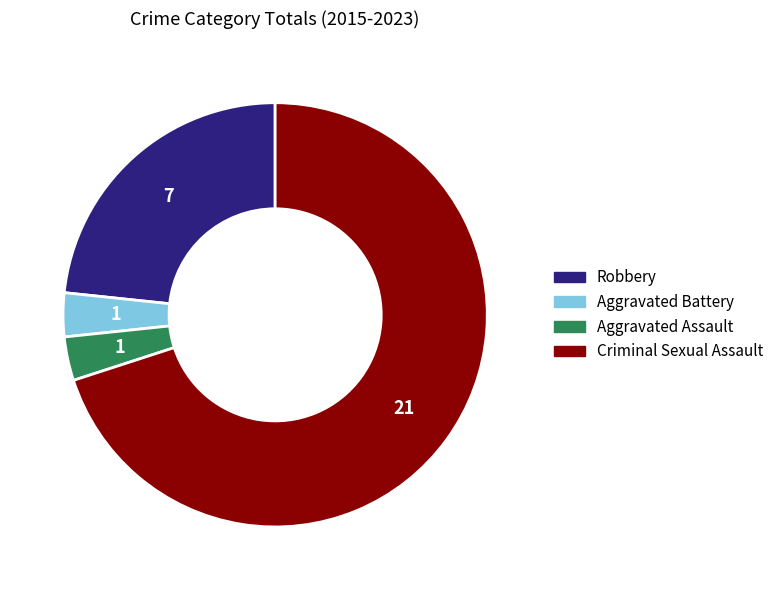

Combined, do Aggravated Battery and Criminal Sexual Assault account for over 50%?

Yes